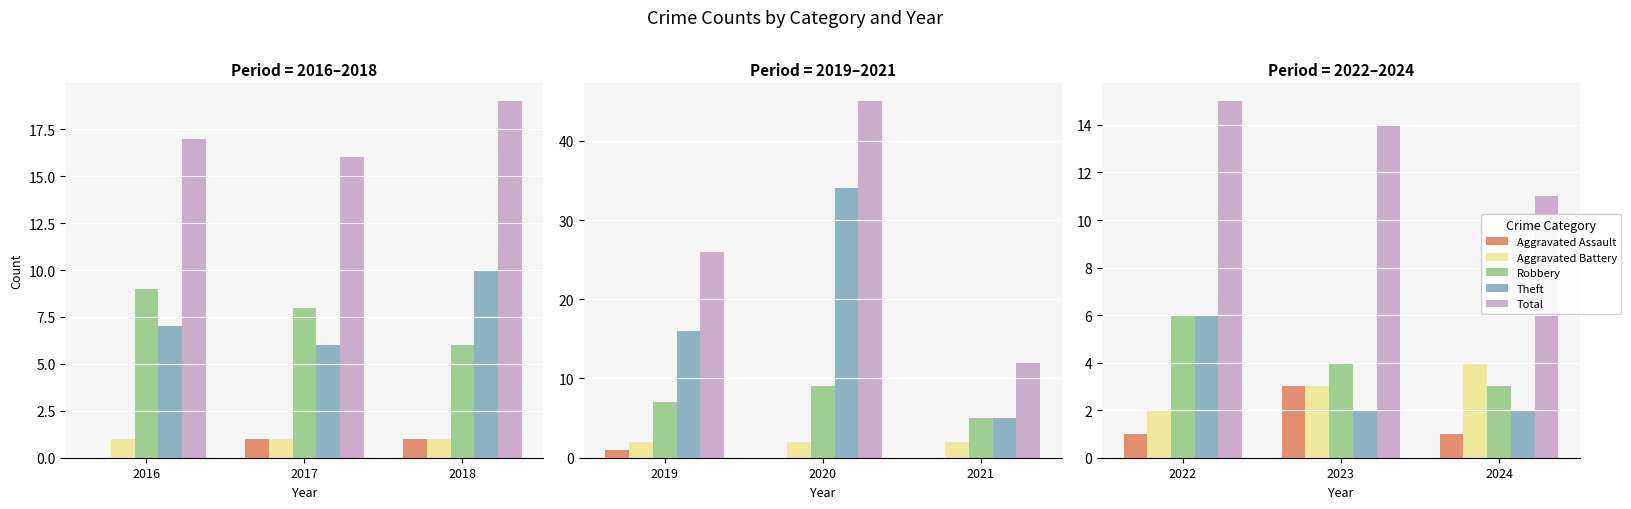

What are all the series names shown in the legend?

Aggravated Assault, Aggravated Battery, Robbery, Theft, Total